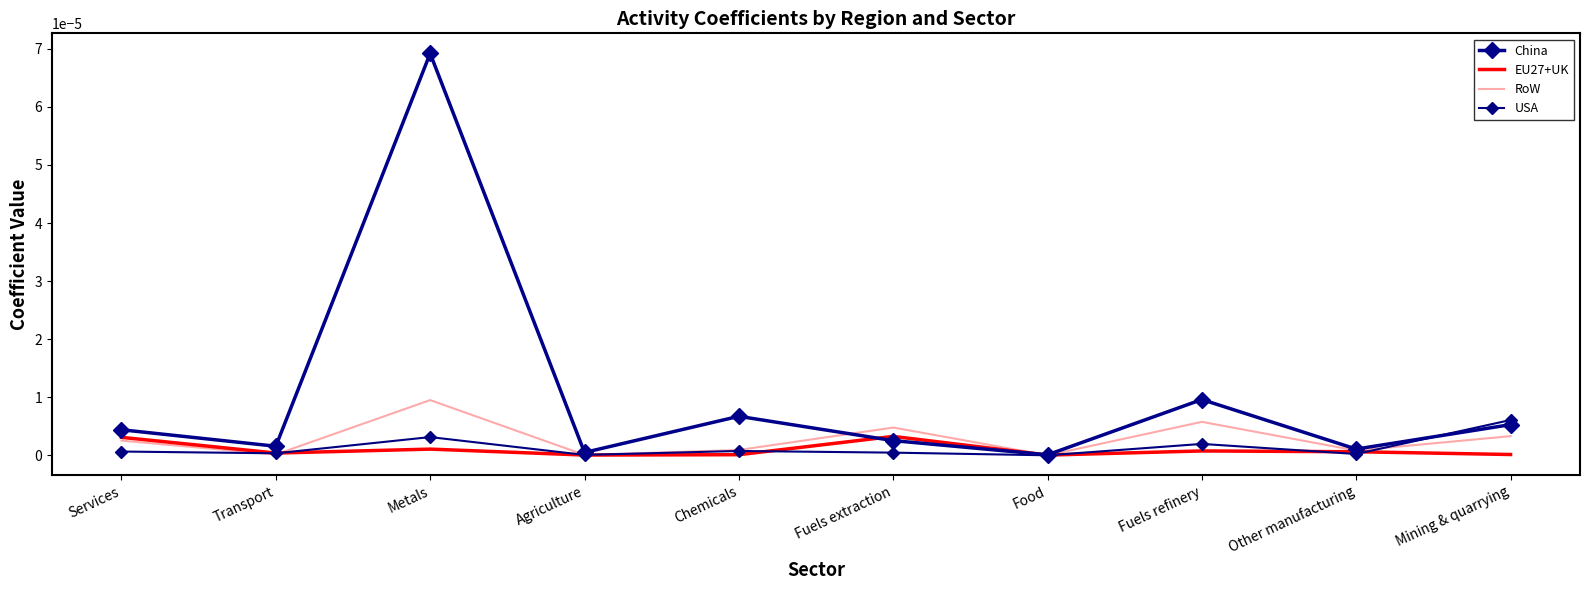

Rank the categories by USA value from lowest to highest.

Food, Agriculture, Other manufacturing, Transport, Fuels extraction, Services, Chemicals, Fuels refinery, Metals, Mining & quarrying